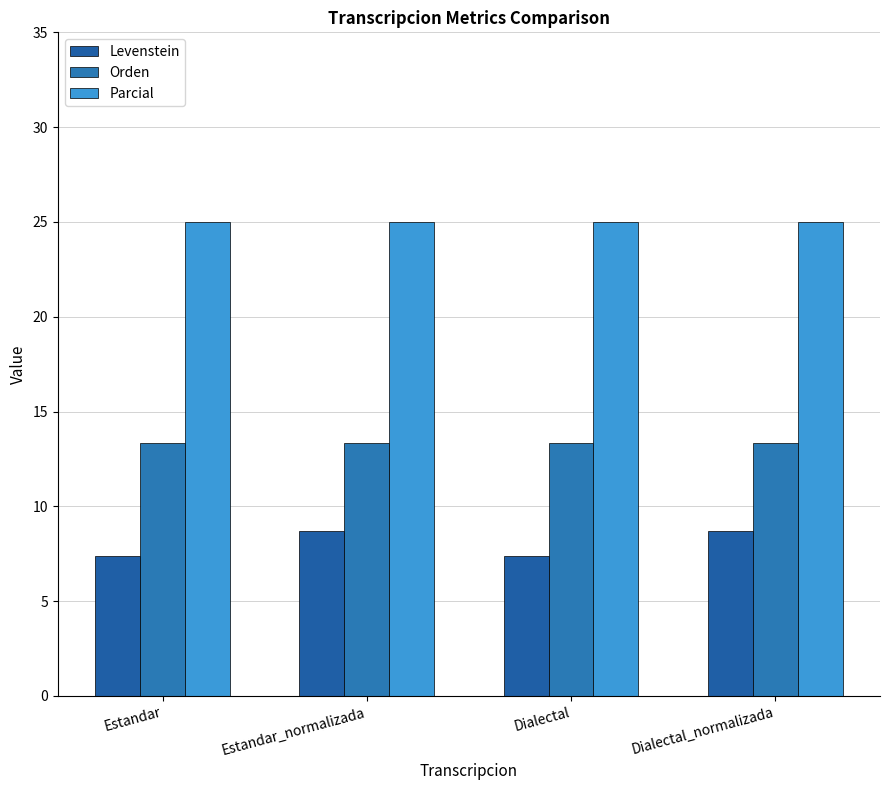

What is the label of the 4th bar from the left?

Dialectal_normalizada